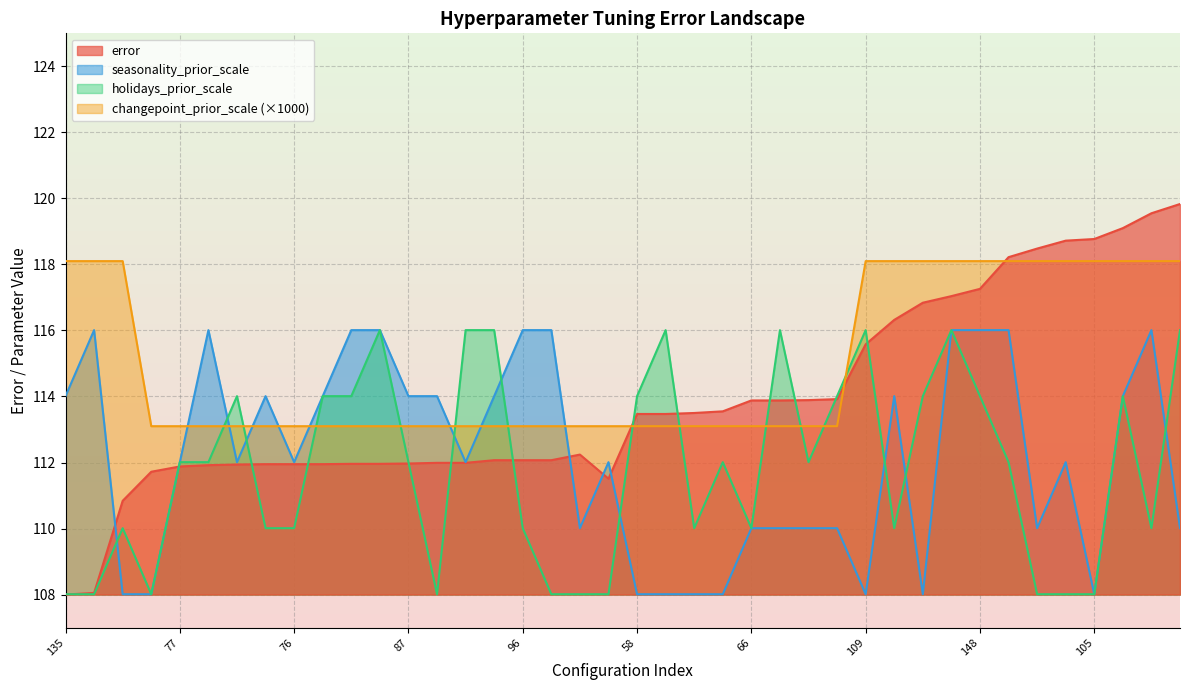

Does the chart have visible grid lines?

Yes